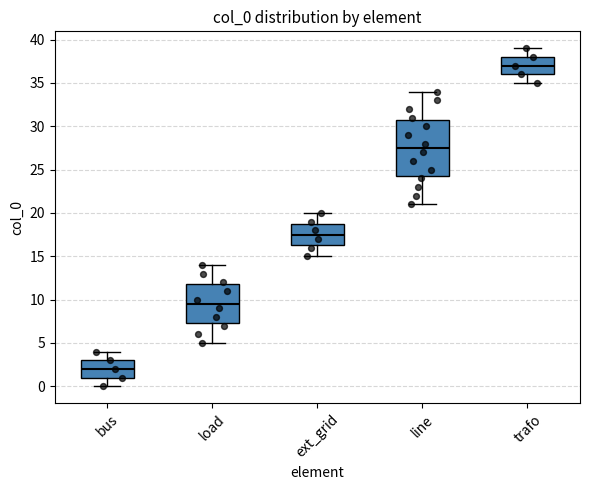

Which box's median line is the lowest?

bus